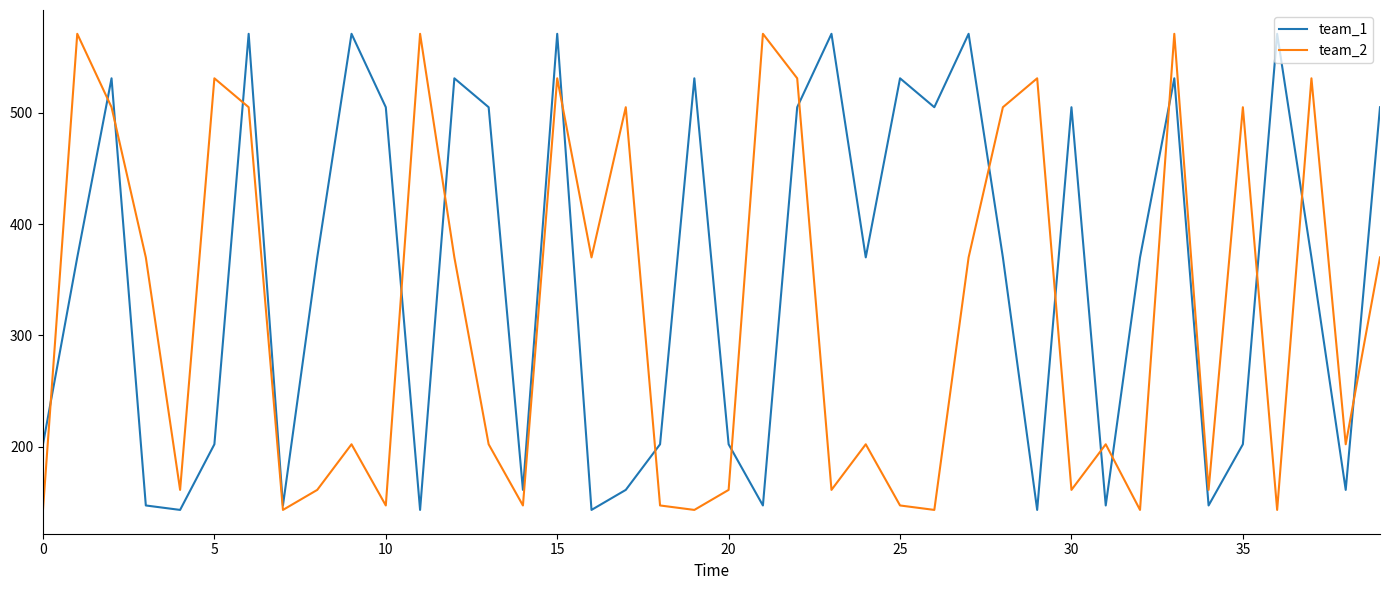

What is the maximum value for team_2?

571